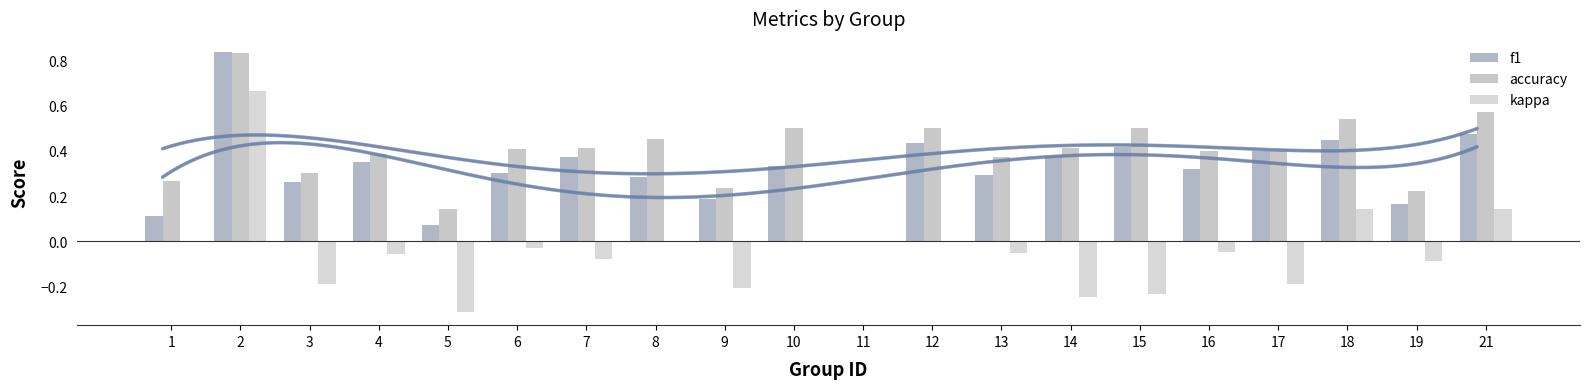

Reading left to right, extract all data points from this chart.

f1: 1=0.1	2=0.8	3=0.3	4=0.4	5=0.1	6=0.3	7=0.4	8=0.3	9=0.2	10=0.3	11=0.0	12=0.4	13=0.3	14=0.4	15=0.4	16=0.3	17=0.4	18=0.5	19=0.2	21=0.5
accuracy: 1=0.3	2=0.8	3=0.3	4=0.4	5=0.1	6=0.4	7=0.4	8=0.5	9=0.2	10=0.5	11=0.0	12=0.5	13=0.4	14=0.4	15=0.5	16=0.4	17=0.4	18=0.5	19=0.2	21=0.6
kappa: 1=0.0	2=0.7	3=-0.2	4=-0.1	5=-0.3	6=-0.0	7=-0.1	8=0.0	9=-0.2	10=0.0	11=0.0	12=0.0	13=-0.1	14=-0.2	15=-0.2	16=-0.0	17=-0.2	18=0.1	19=-0.1	21=0.1